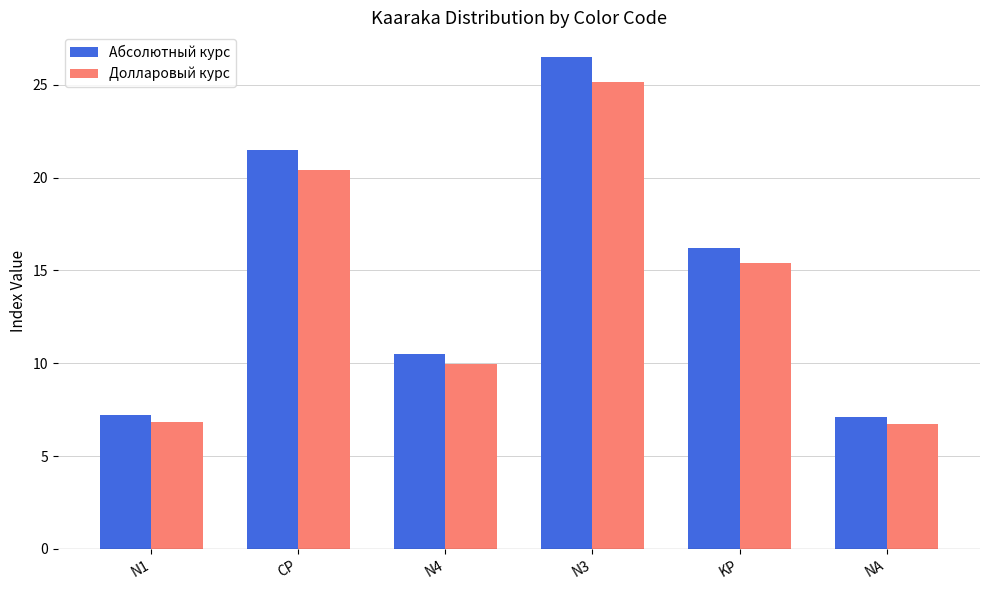

List the series in order of their peak value, highest first.

Абсолютный курс, Долларовый курс